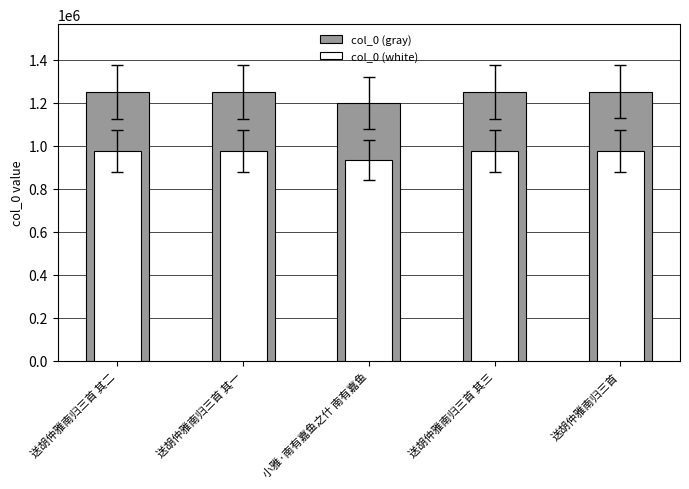

Reading left to right, list all the values displayed in this chart.

col_0 (gray): 送胡仲雅南归三首 其二=1251341.0	送胡仲雅南归三首 其一=1251340.0	小雅·南有嘉鱼之什 南有嘉鱼=1199979.0	送胡仲雅南归三首 其三=1251342.0	送胡仲雅南归三首=1252926.0
col_0 (white): 送胡仲雅南归三首 其二=976046.0	送胡仲雅南归三首 其一=976045.2	小雅·南有嘉鱼之什 南有嘉鱼=935983.6	送胡仲雅南归三首 其三=976046.8	送胡仲雅南归三首=977282.3